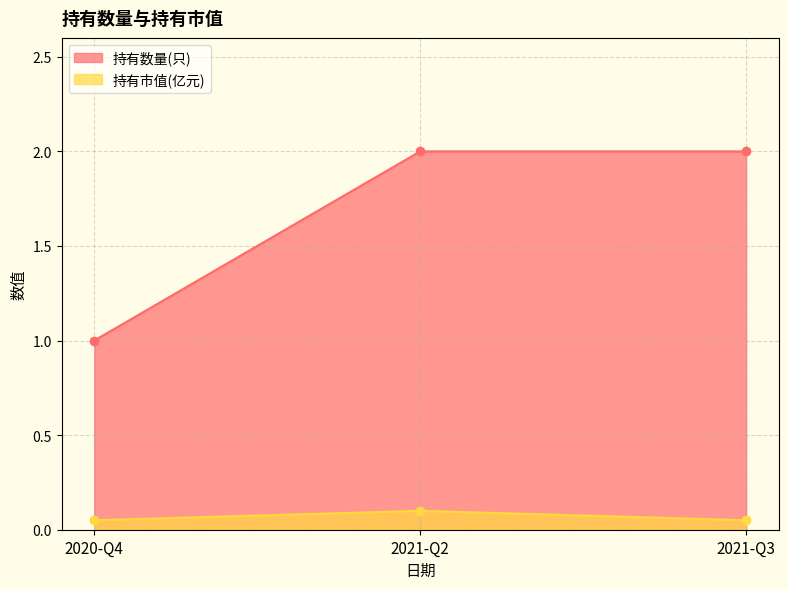

What is the difference between the second highest and minimum values in the 持有数量(只) series?

1.0